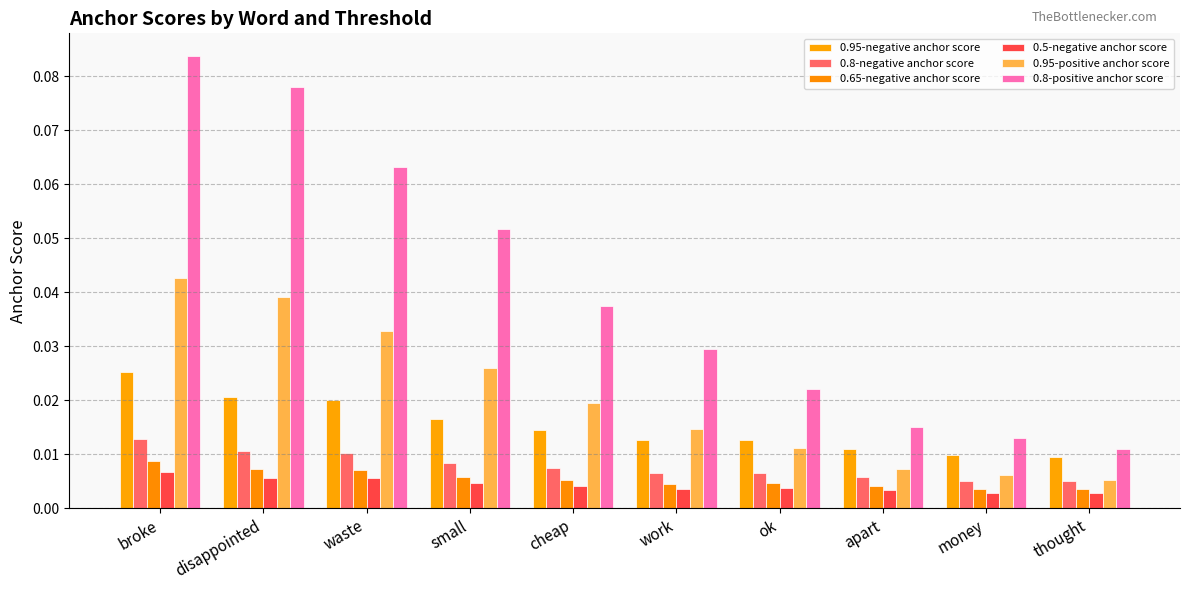

Which category has the highest value across all series?

broke